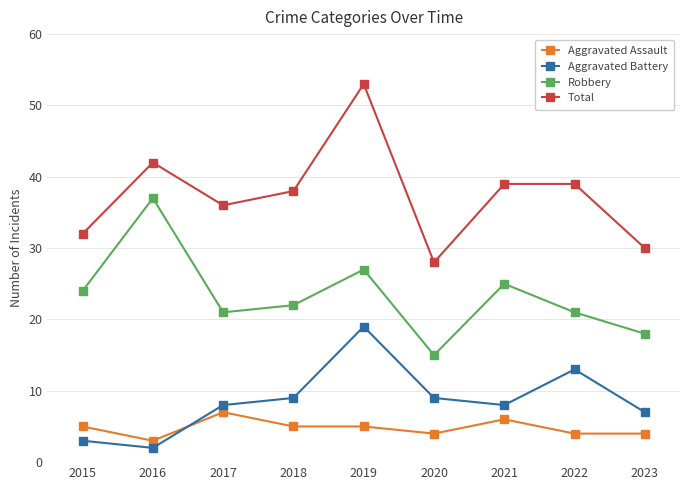

Reading left to right, transcribe all the data shown in this chart.

Aggravated Assault: 2015=5	2016=3	2017=7	2018=5	2019=5	2020=4	2021=6	2022=4	2023=4
Aggravated Battery: 2015=3	2016=2	2017=8	2018=9	2019=19	2020=9	2021=8	2022=13	2023=7
Robbery: 2015=24	2016=37	2017=21	2018=22	2019=27	2020=15	2021=25	2022=21	2023=18
Total: 2015=32	2016=42	2017=36	2018=38	2019=53	2020=28	2021=39	2022=39	2023=30